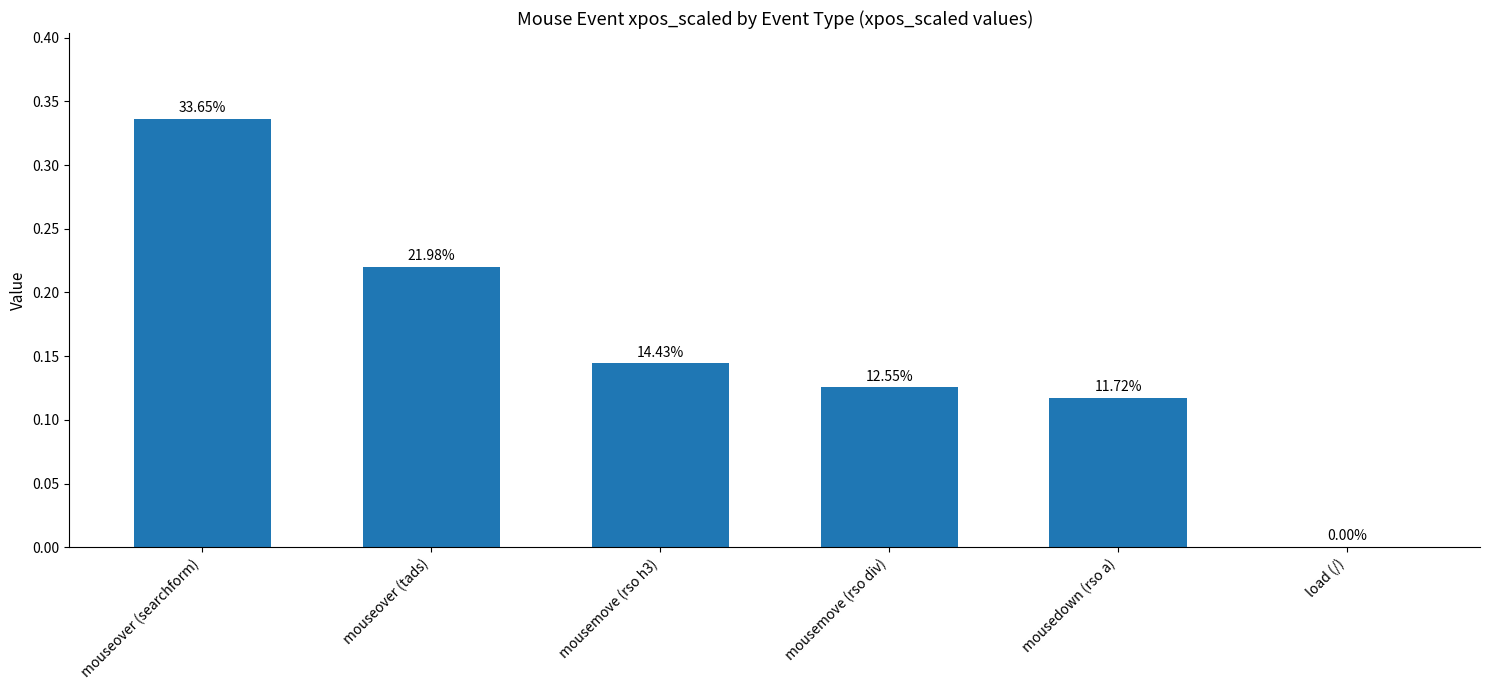

Reading left to right, transcribe all the data shown in this chart.

mouseover (searchform)=0.3	mouseover (tads)=0.2	mousemove (rso h3)=0.1	mousemove (rso div)=0.1	mousedown (rso a)=0.1	load (/)=0.0